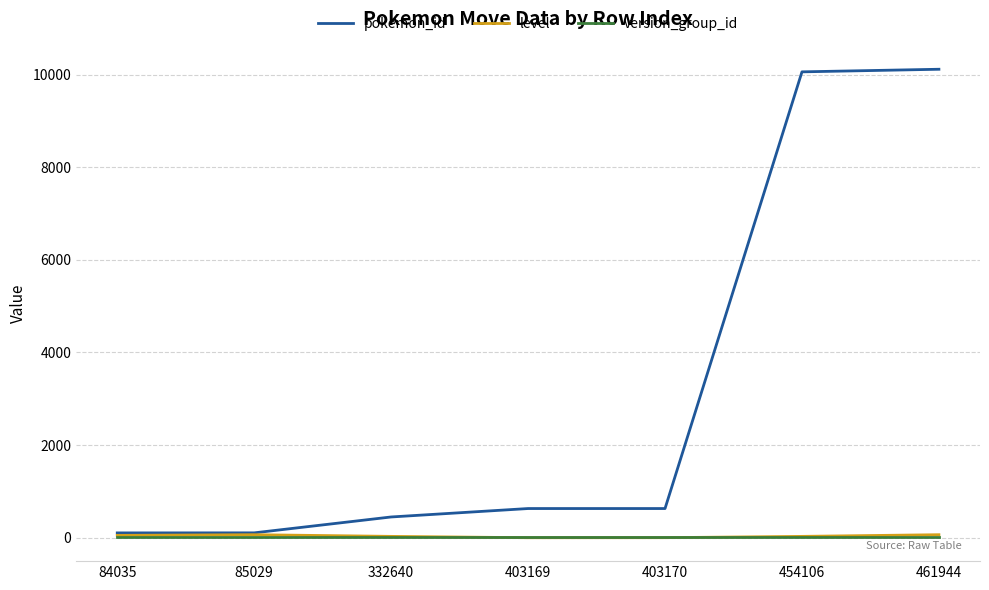

Which series has the largest total across all categories?

pokemon_id